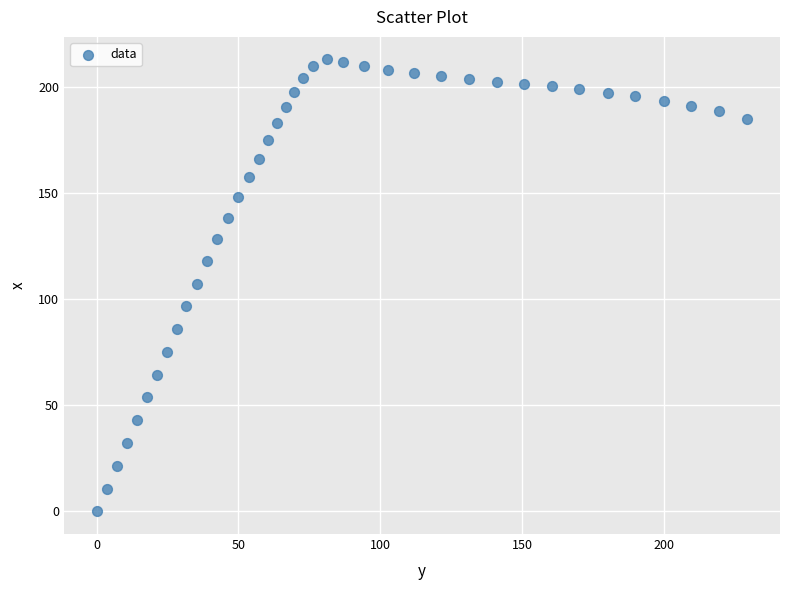

What is the range of X values (max minus min)?

229.4